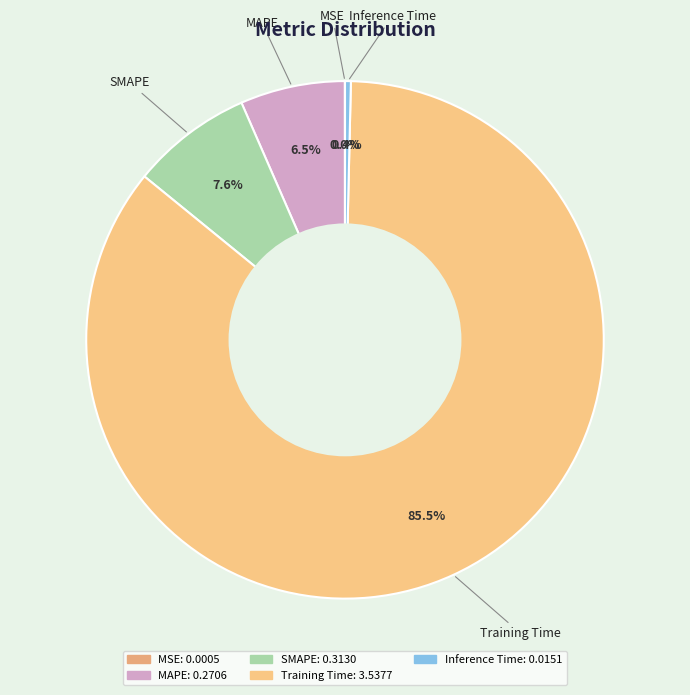

True or false: Inference Time accounts for 0% of the total.

True